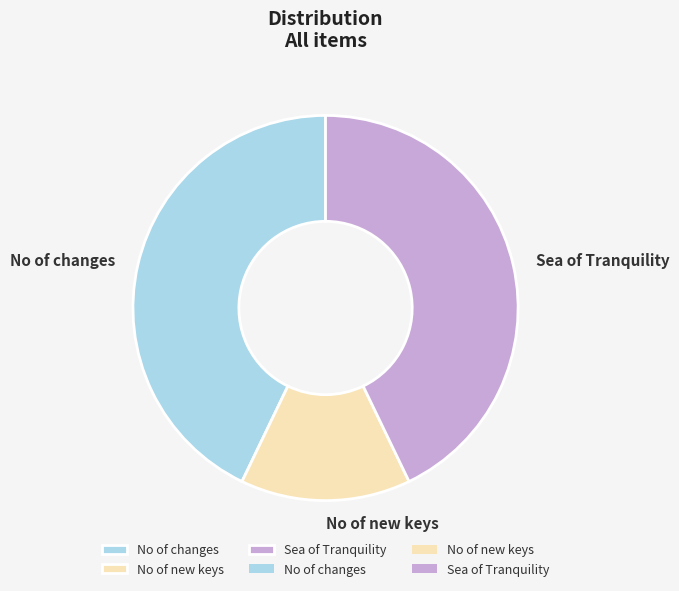

Count the number of slices in the pie.

3